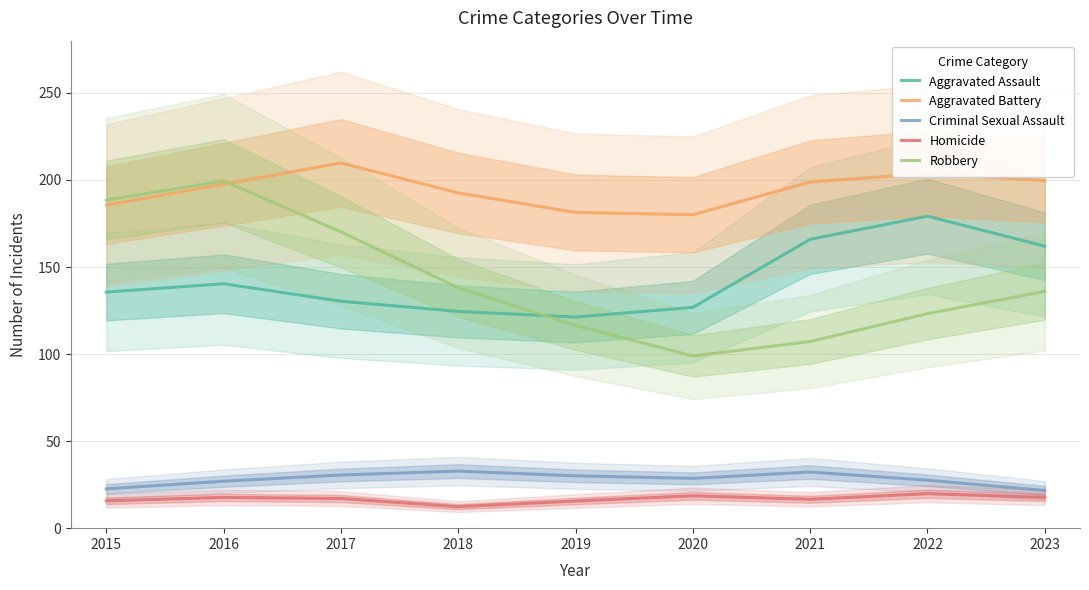

Which has a higher value, 2022 or 2021?

2022